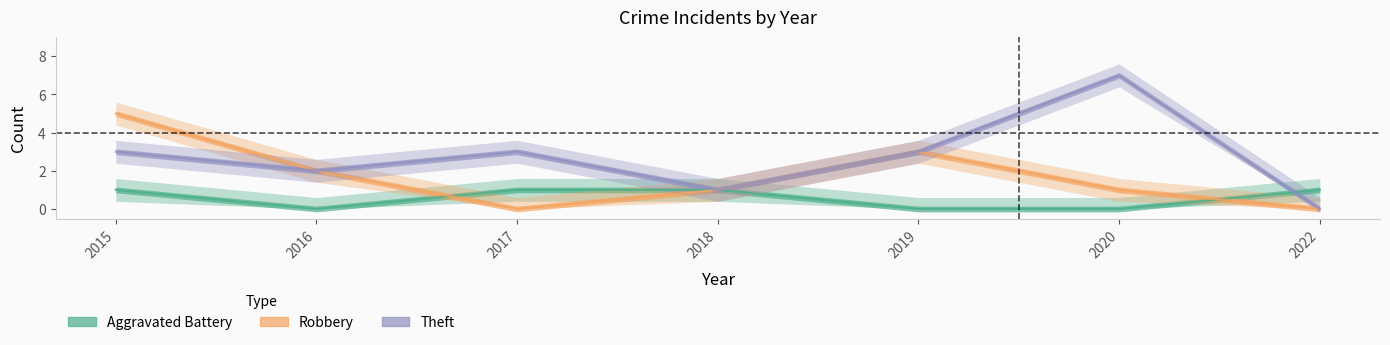

What is the difference between the maximum and minimum values in the Theft series?

7